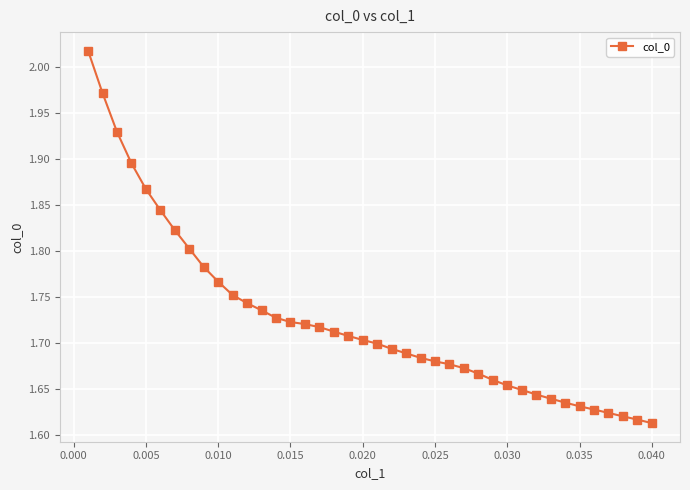

What is the difference between the maximum and minimum values?

0.4